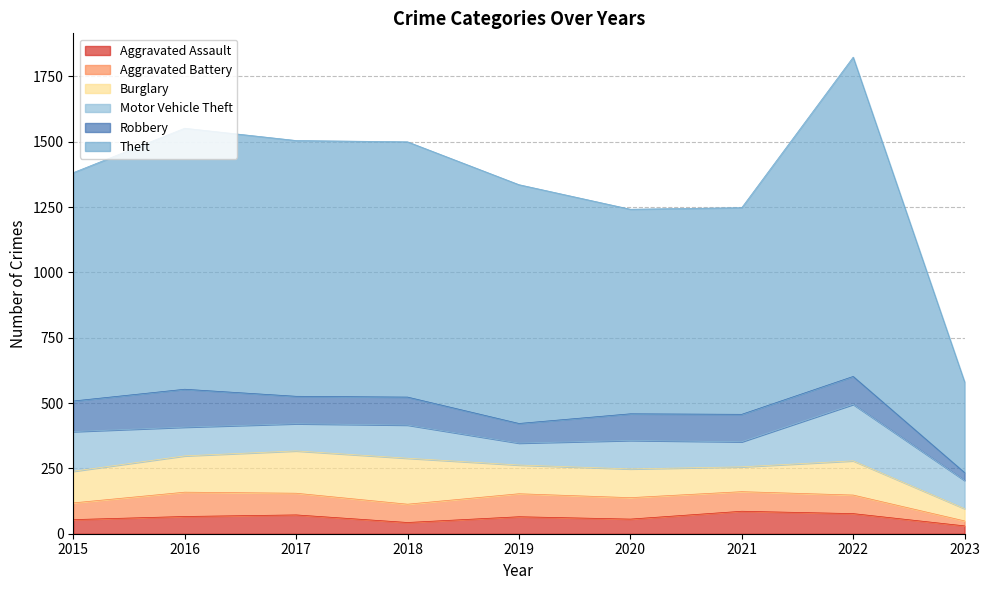

What is the value of the Robbery point at the 4th from the left?

107